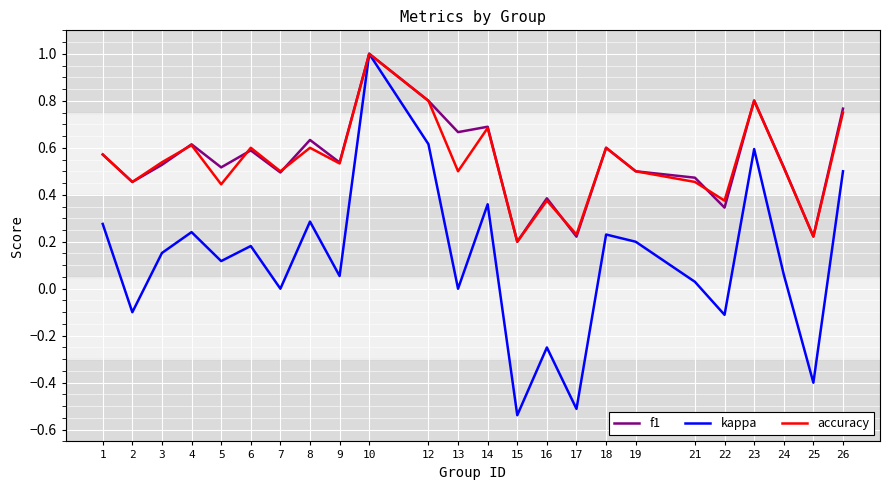

At which category is the sum across all series the highest?

10